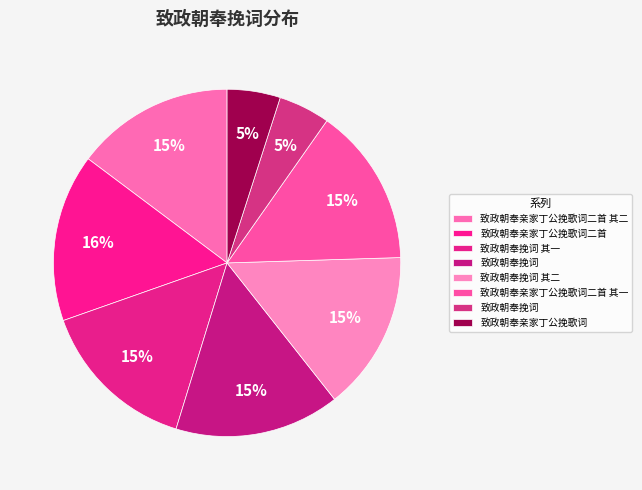

How many slices are in this pie chart?

8